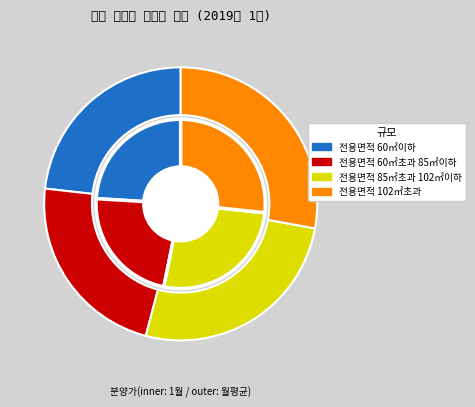

Is it true that 전용면적 60㎡초과 85㎡이하 is 10% of the pie?

False